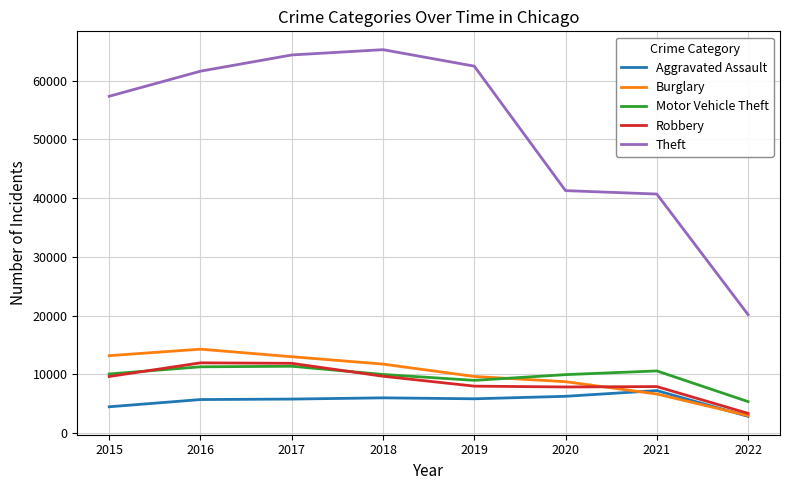

What is the sum of the Burglary values at 2022 and 2016?

17257